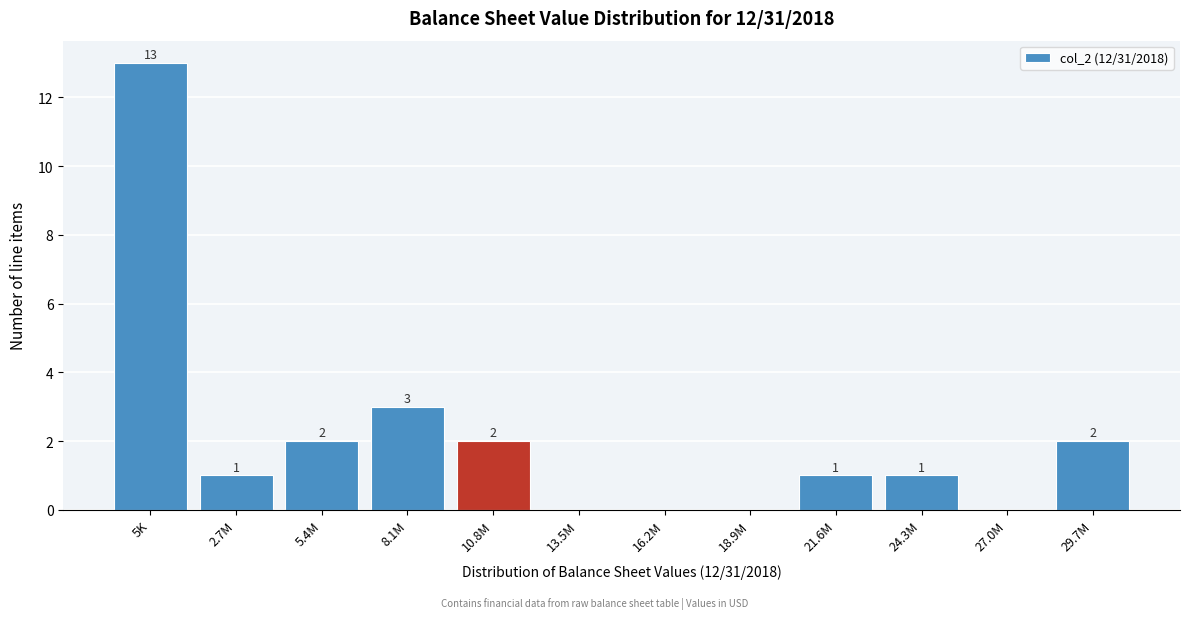

Reading left to right, transcribe all the data shown in this chart.

5K=13	2.7M=1	5.4M=2	8.1M=3	10.8M=2	13.5M=0	16.2M=0	18.9M=0	21.6M=1	24.3M=1	27.0M=0	29.7M=2